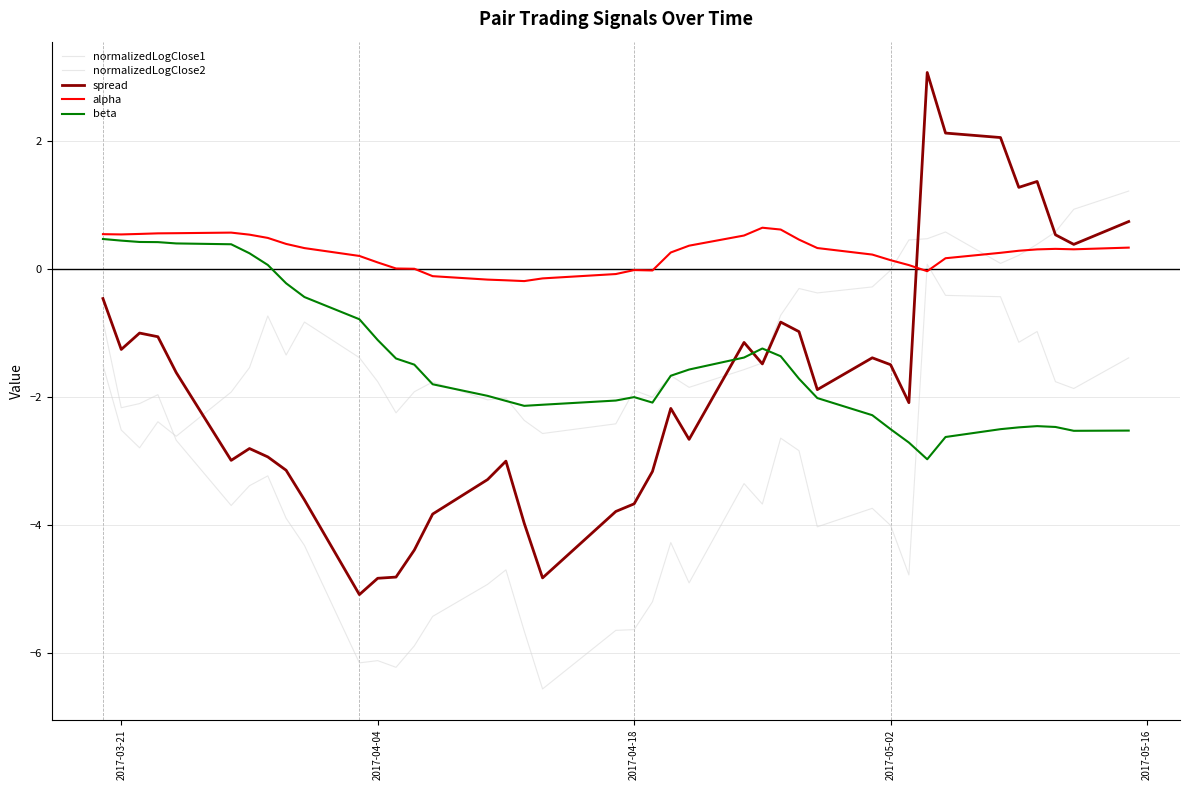

How many lines are shown in the chart?

5